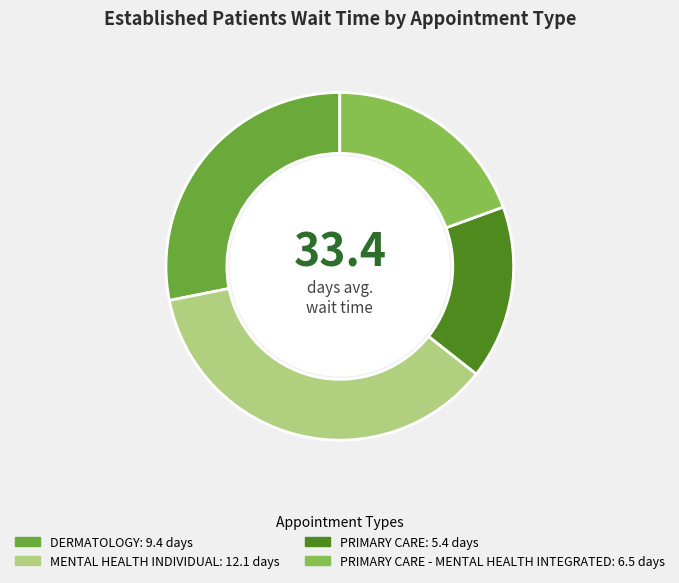

Is there a majority slice in this chart?

No